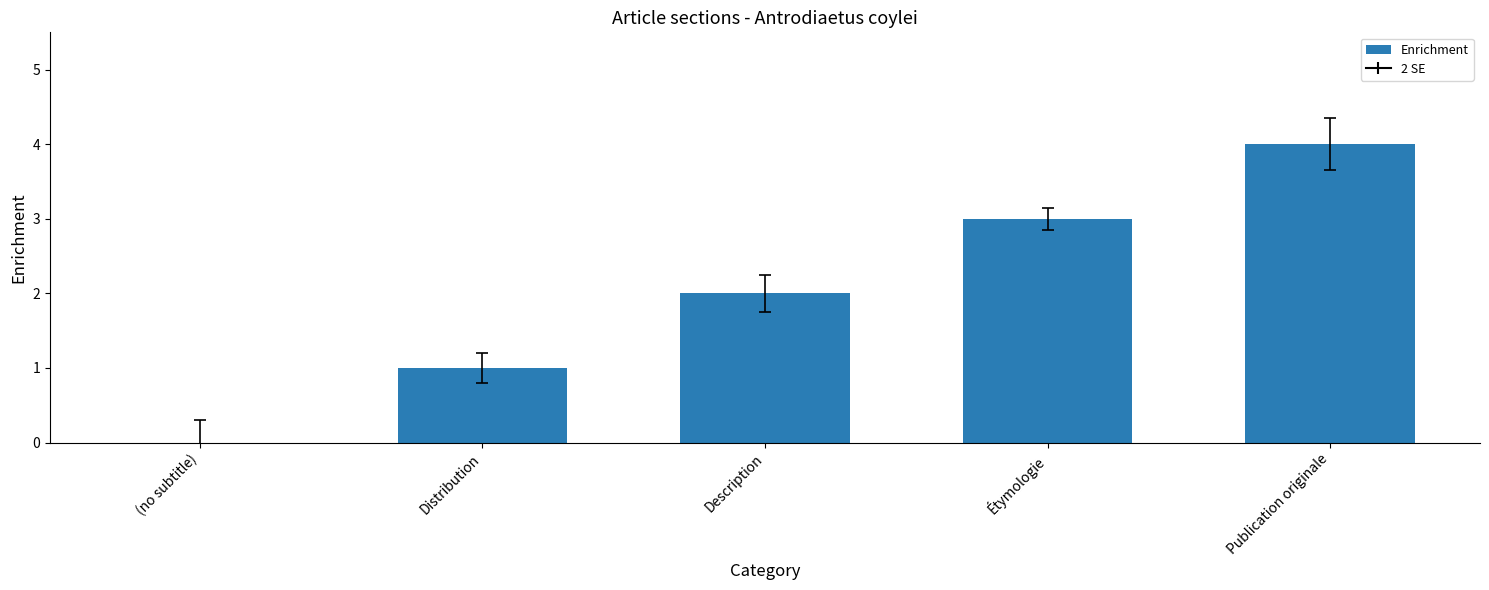

Is it true that the value at Étymologie is 3?

True